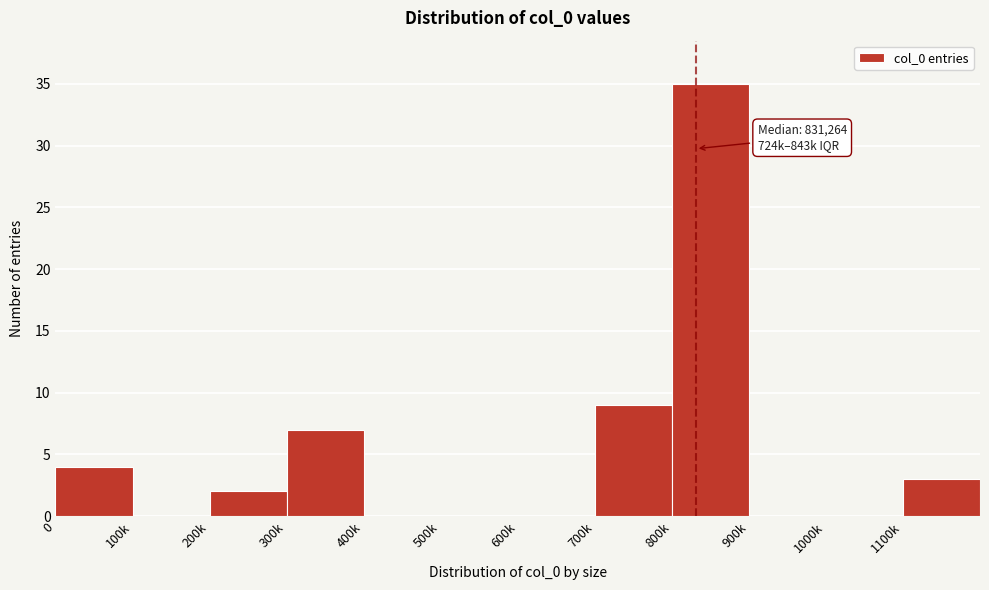

Reading right to left, transcribe all the data shown in this chart.

1100k=3	1000k=0	900k=0	800k=35	700k=9	600k=0	500k=0	400k=0	300k=7	200k=2	100k=0	0=4